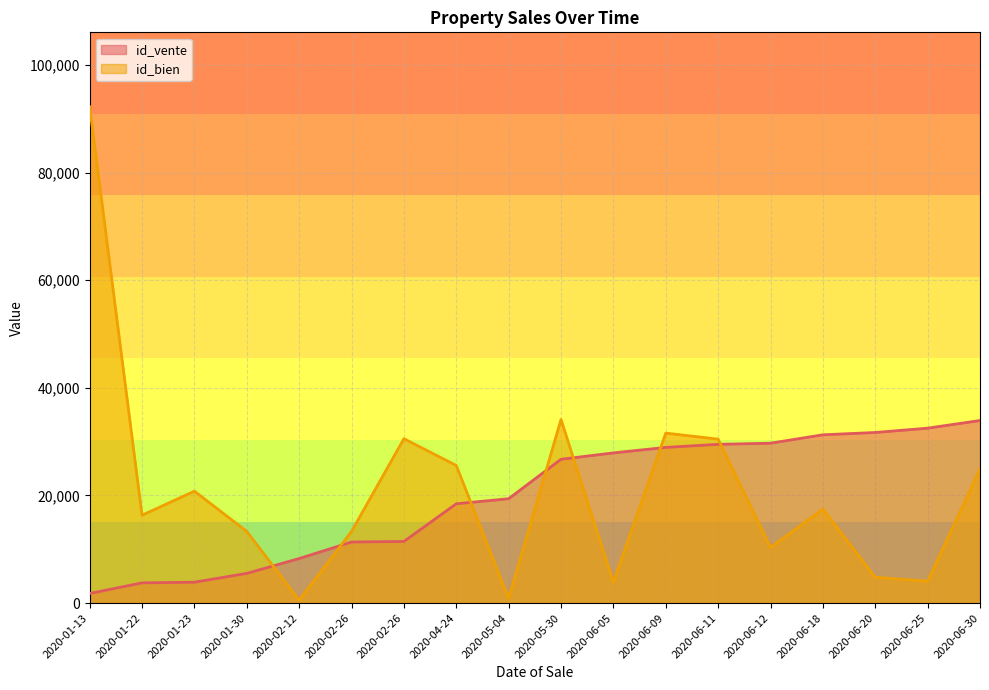

What is the sum of the id_vente values at 2020-01-23 and 2020-06-30?

37808